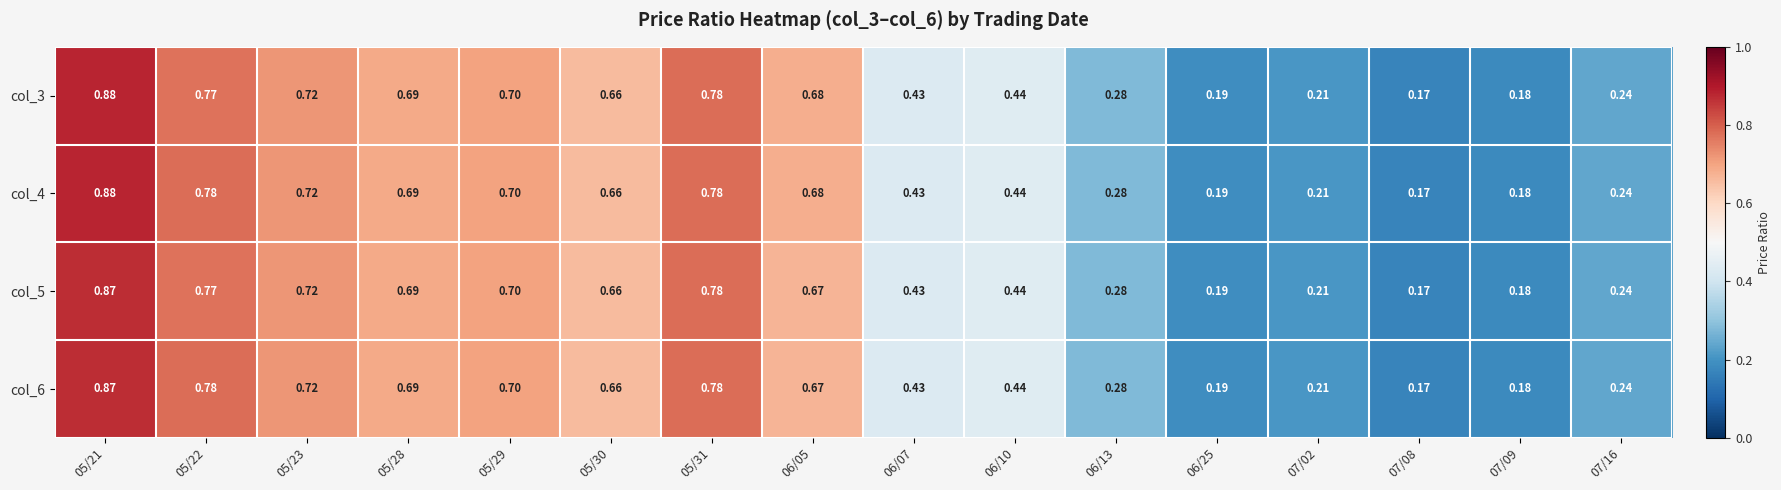

Reading left to right, what are all the values shown in this chart?

col_3: 05/21=0.9	05/22=0.8	05/23=0.7	05/28=0.7	05/29=0.7	05/30=0.7	05/31=0.8	06/05=0.7	06/07=0.4	06/10=0.4	06/13=0.3	06/25=0.2	07/02=0.2	07/08=0.2	07/09=0.2	07/16=0.2
col_4: 05/21=0.9	05/22=0.8	05/23=0.7	05/28=0.7	05/29=0.7	05/30=0.7	05/31=0.8	06/05=0.7	06/07=0.4	06/10=0.4	06/13=0.3	06/25=0.2	07/02=0.2	07/08=0.2	07/09=0.2	07/16=0.2
col_5: 05/21=0.9	05/22=0.8	05/23=0.7	05/28=0.7	05/29=0.7	05/30=0.7	05/31=0.8	06/05=0.7	06/07=0.4	06/10=0.4	06/13=0.3	06/25=0.2	07/02=0.2	07/08=0.2	07/09=0.2	07/16=0.2
col_6: 05/21=0.9	05/22=0.8	05/23=0.7	05/28=0.7	05/29=0.7	05/30=0.7	05/31=0.8	06/05=0.7	06/07=0.4	06/10=0.4	06/13=0.3	06/25=0.2	07/02=0.2	07/08=0.2	07/09=0.2	07/16=0.2